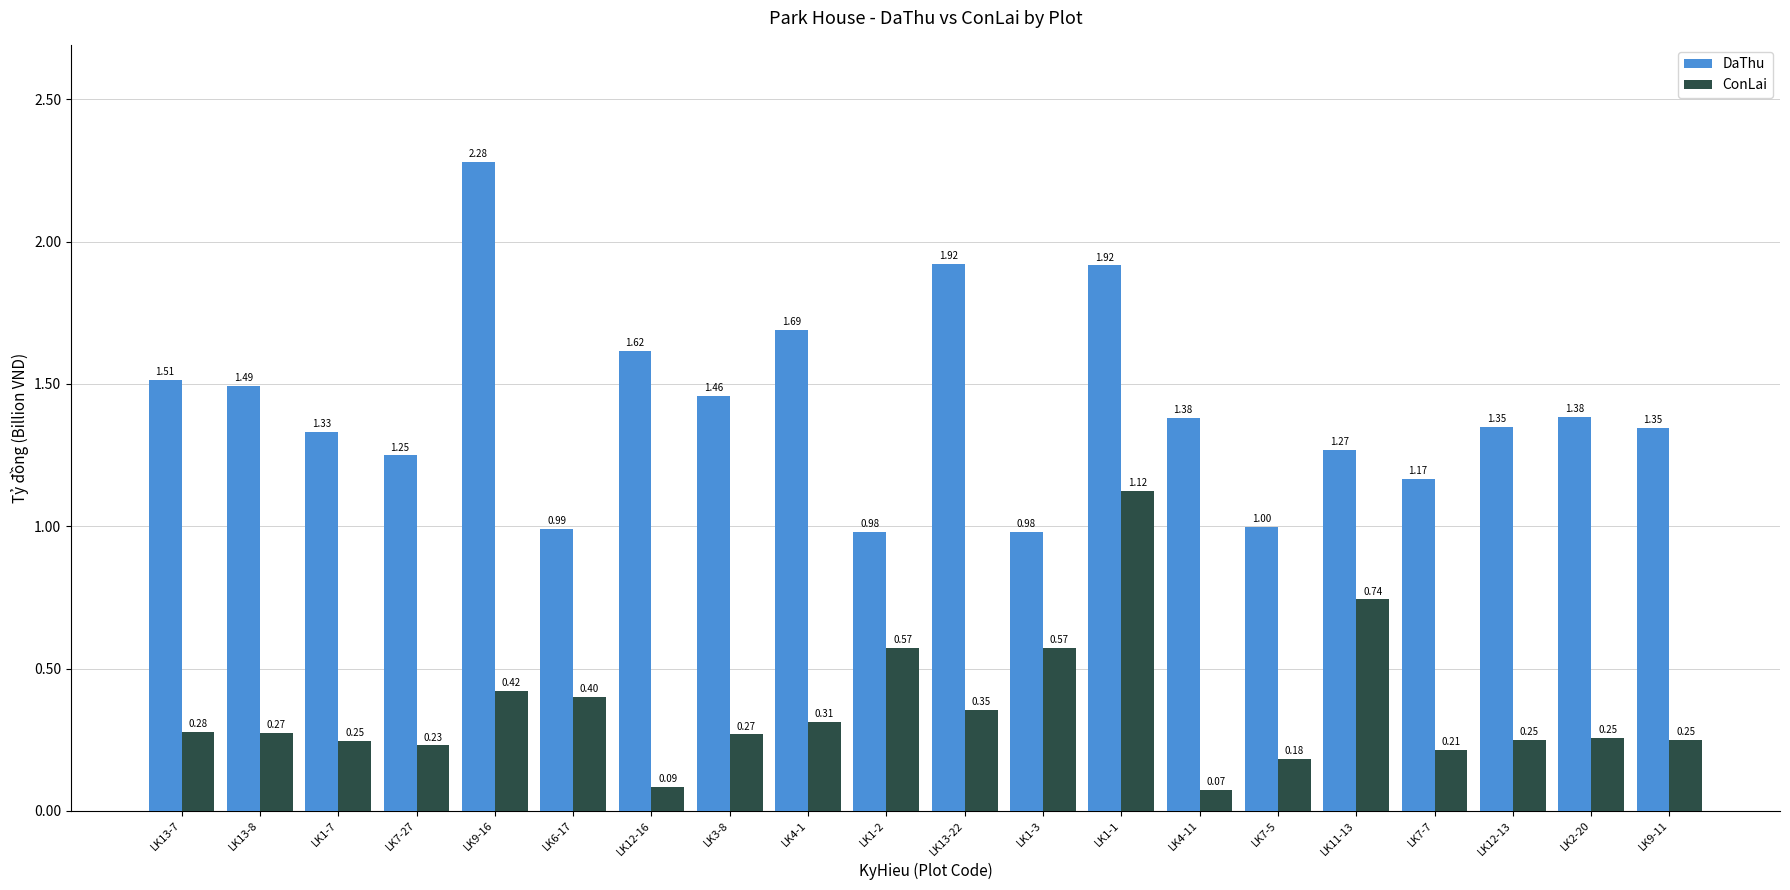

What is the sum of the ConLai values at LK13-8 and LK7-5?

0.5